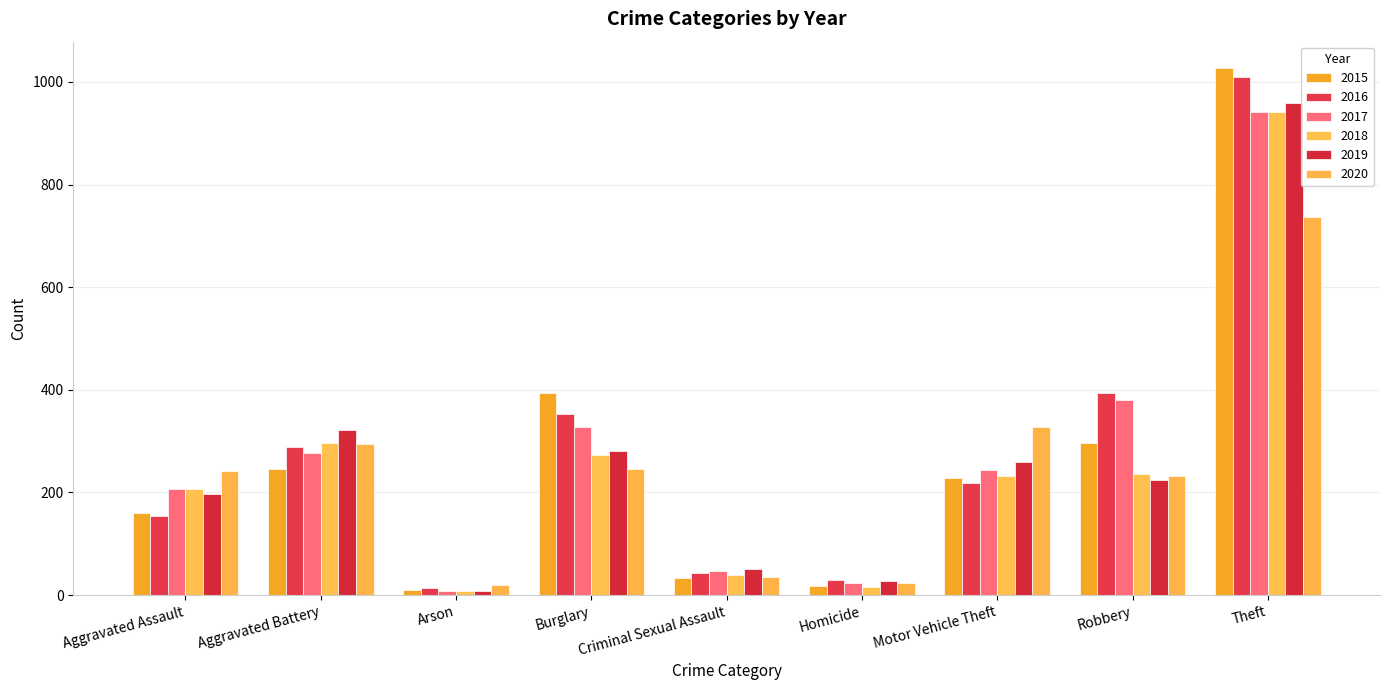

At which label is 2020 closest to 378?

Motor Vehicle Theft